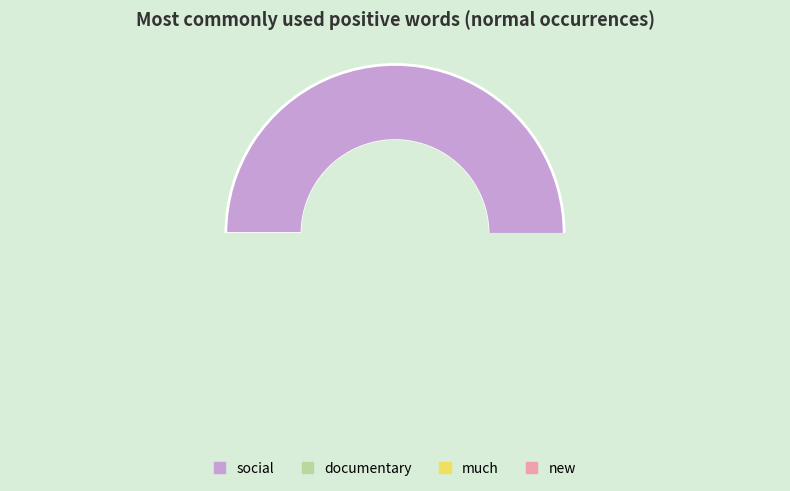

The great slice represents 10% of the pie. True or false?

False